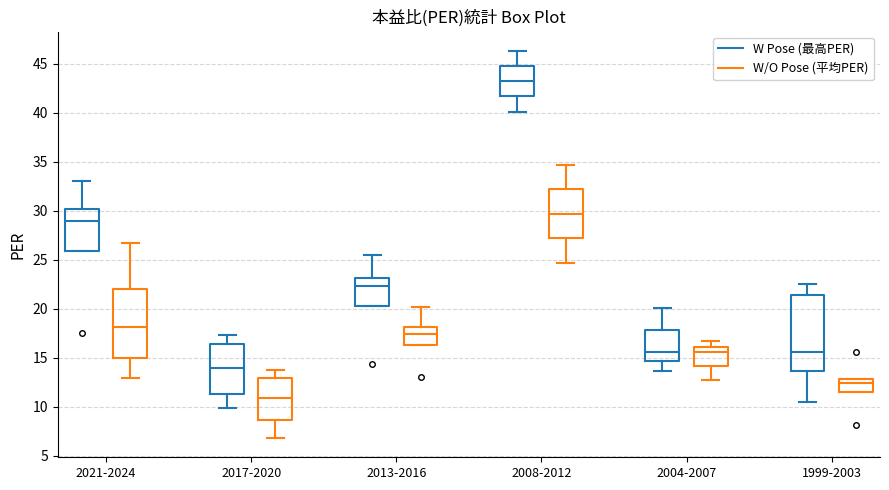

Which box is the tallest, from its lower edge to its upper edge?

1999-2003 (W Pose (最高PER))